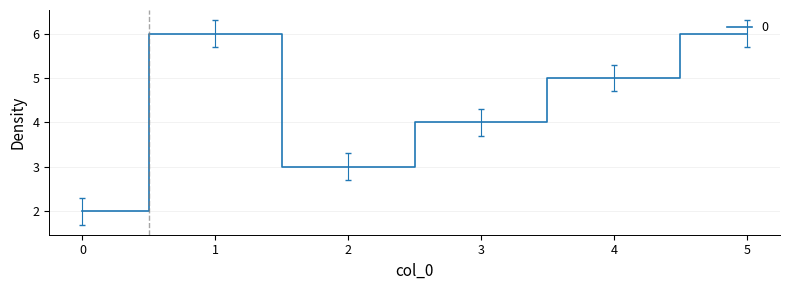

At which category does the data reach its first local valley?

2